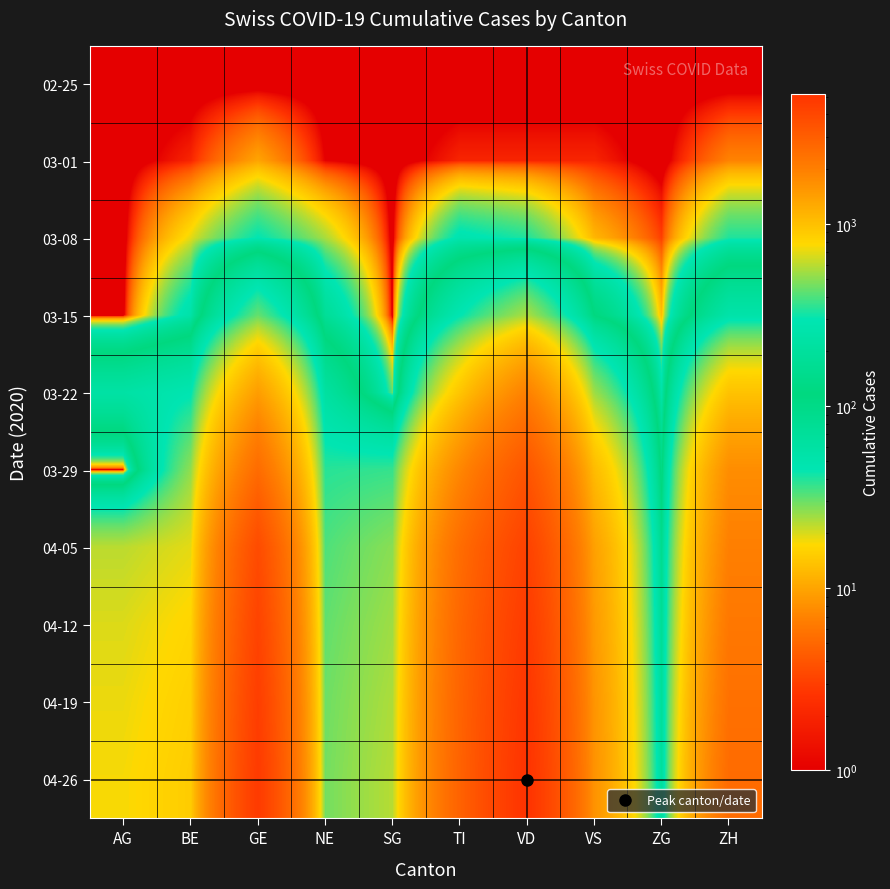

What is the difference between the highest and lowest values at BE?

879.9